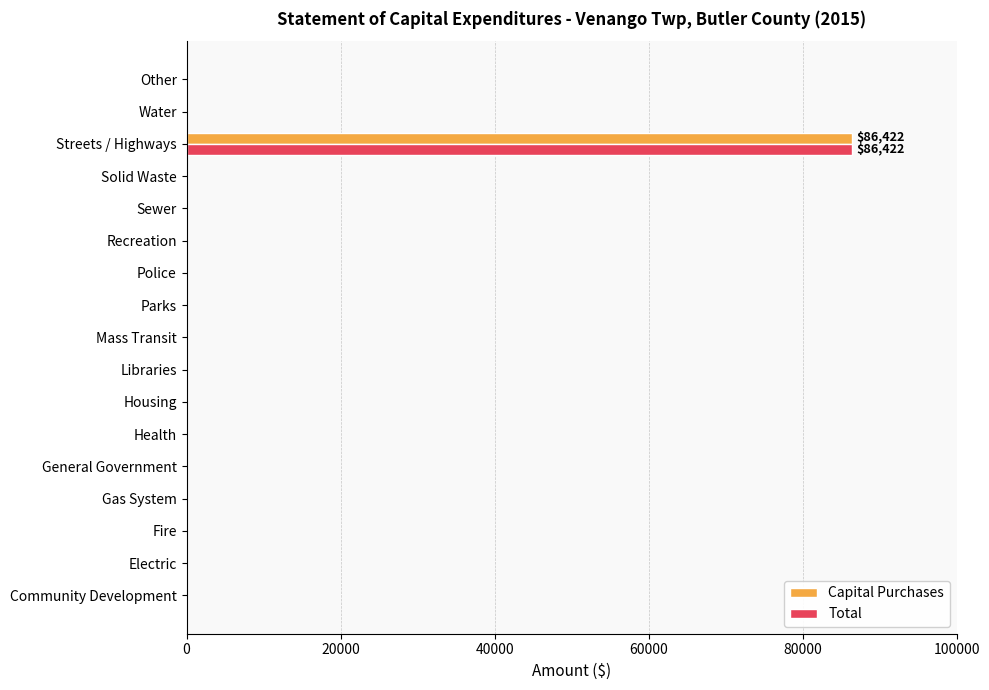

Is it true that Capital Purchases equals 0 at Electric?

True